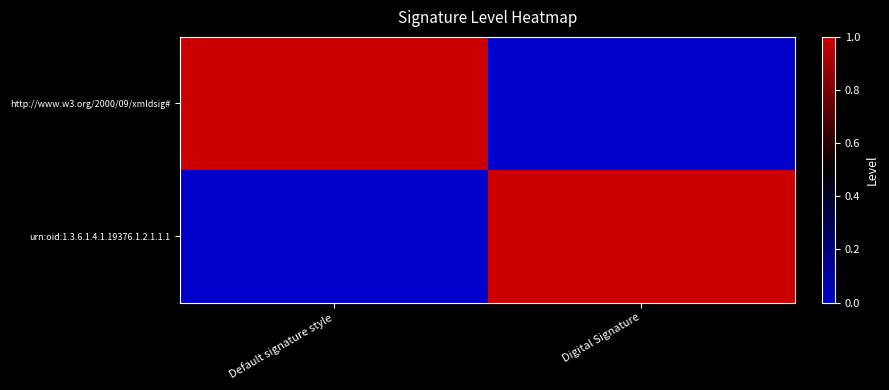

Which series changed the most between Default signature style and Digital Signature?

http://www.w3.org/2000/09/xmldsig#